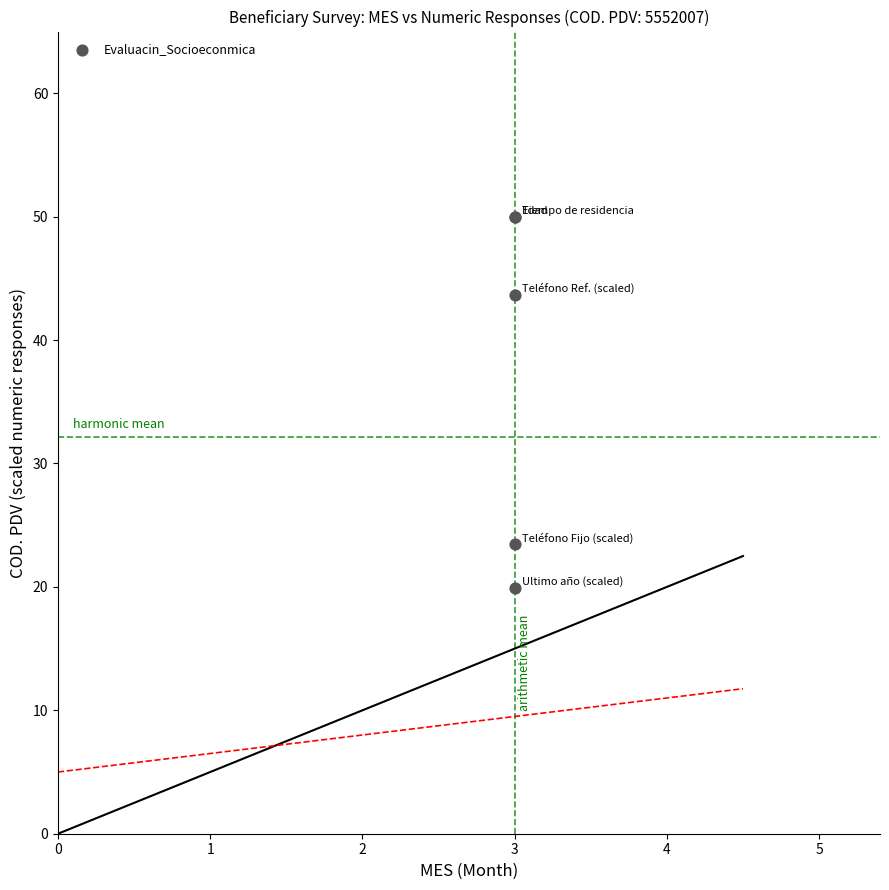

What Y value in the scatter plot is closest to 34?

43.7